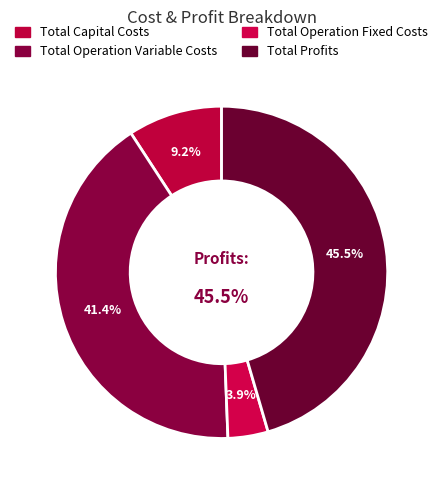

Is there a majority slice in this chart?

No